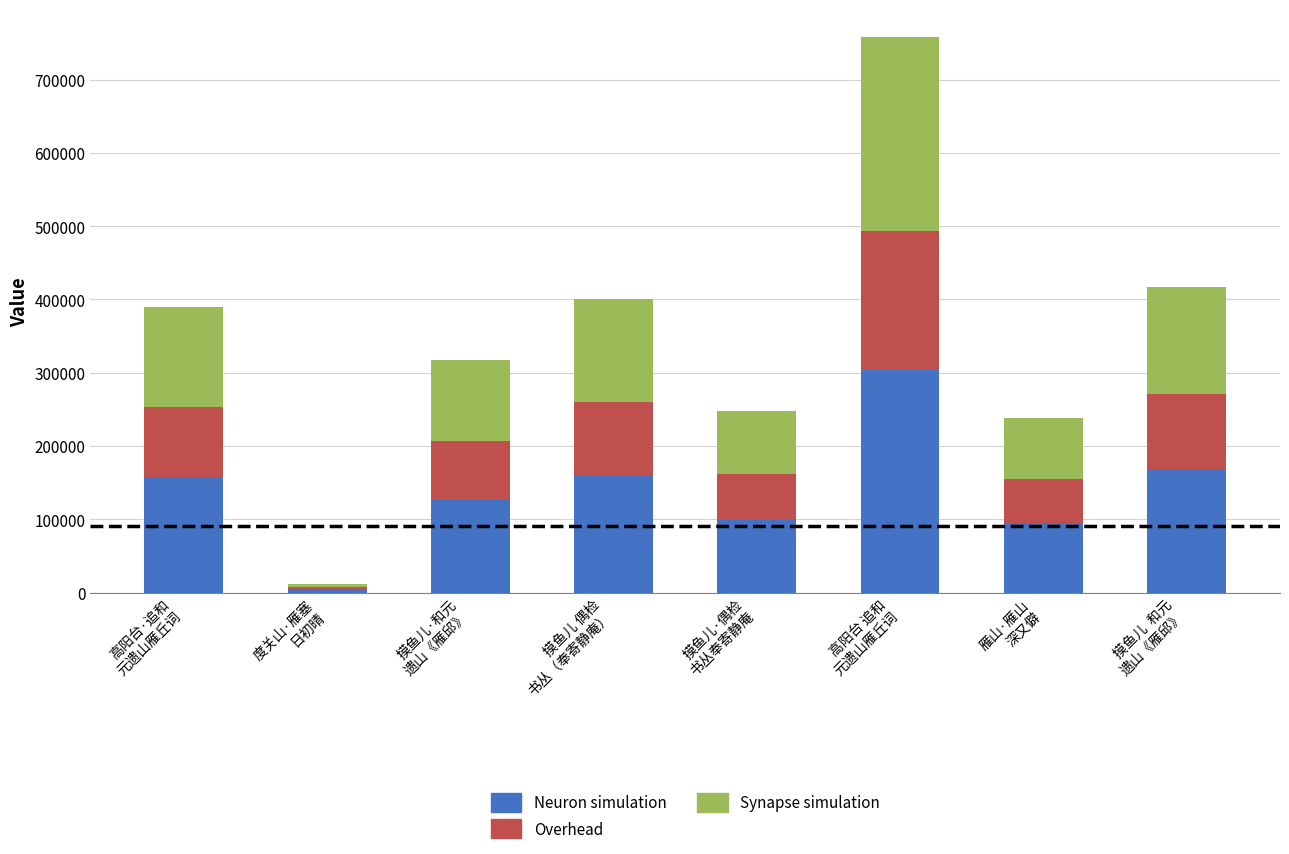

What is the sum of all Neuron simulation values?

1112033.6